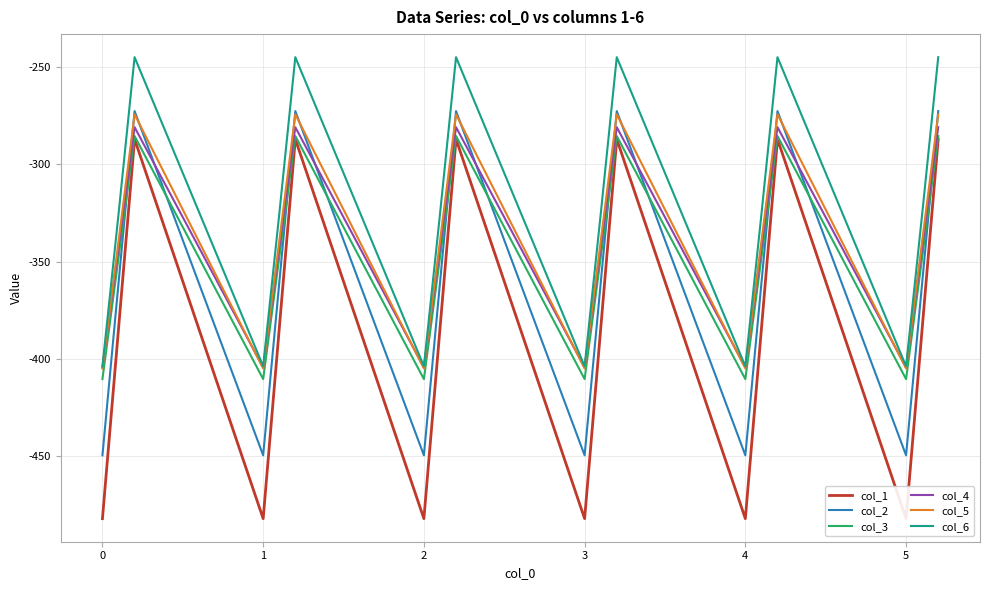

The value of col_3 at 5 is -229.7. True or false?

False